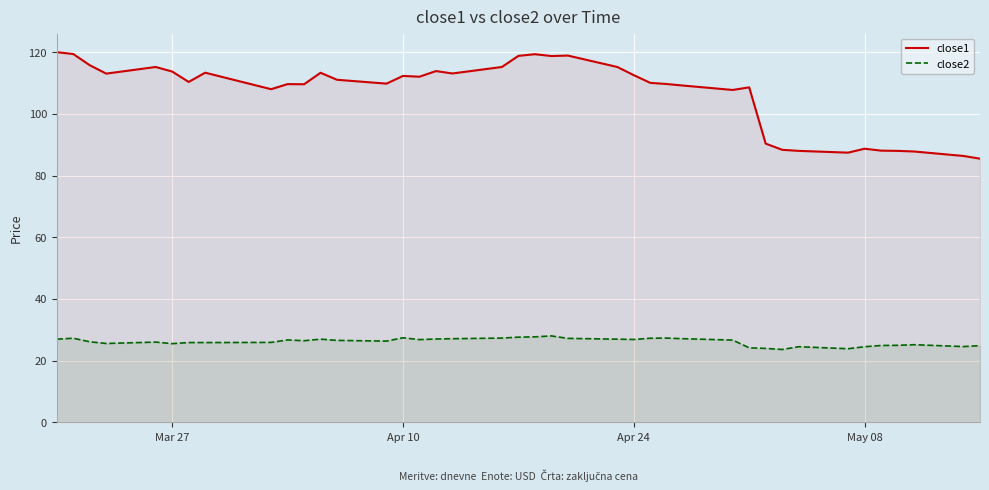

List the series in order of their overall mean, lowest first.

close2, close1